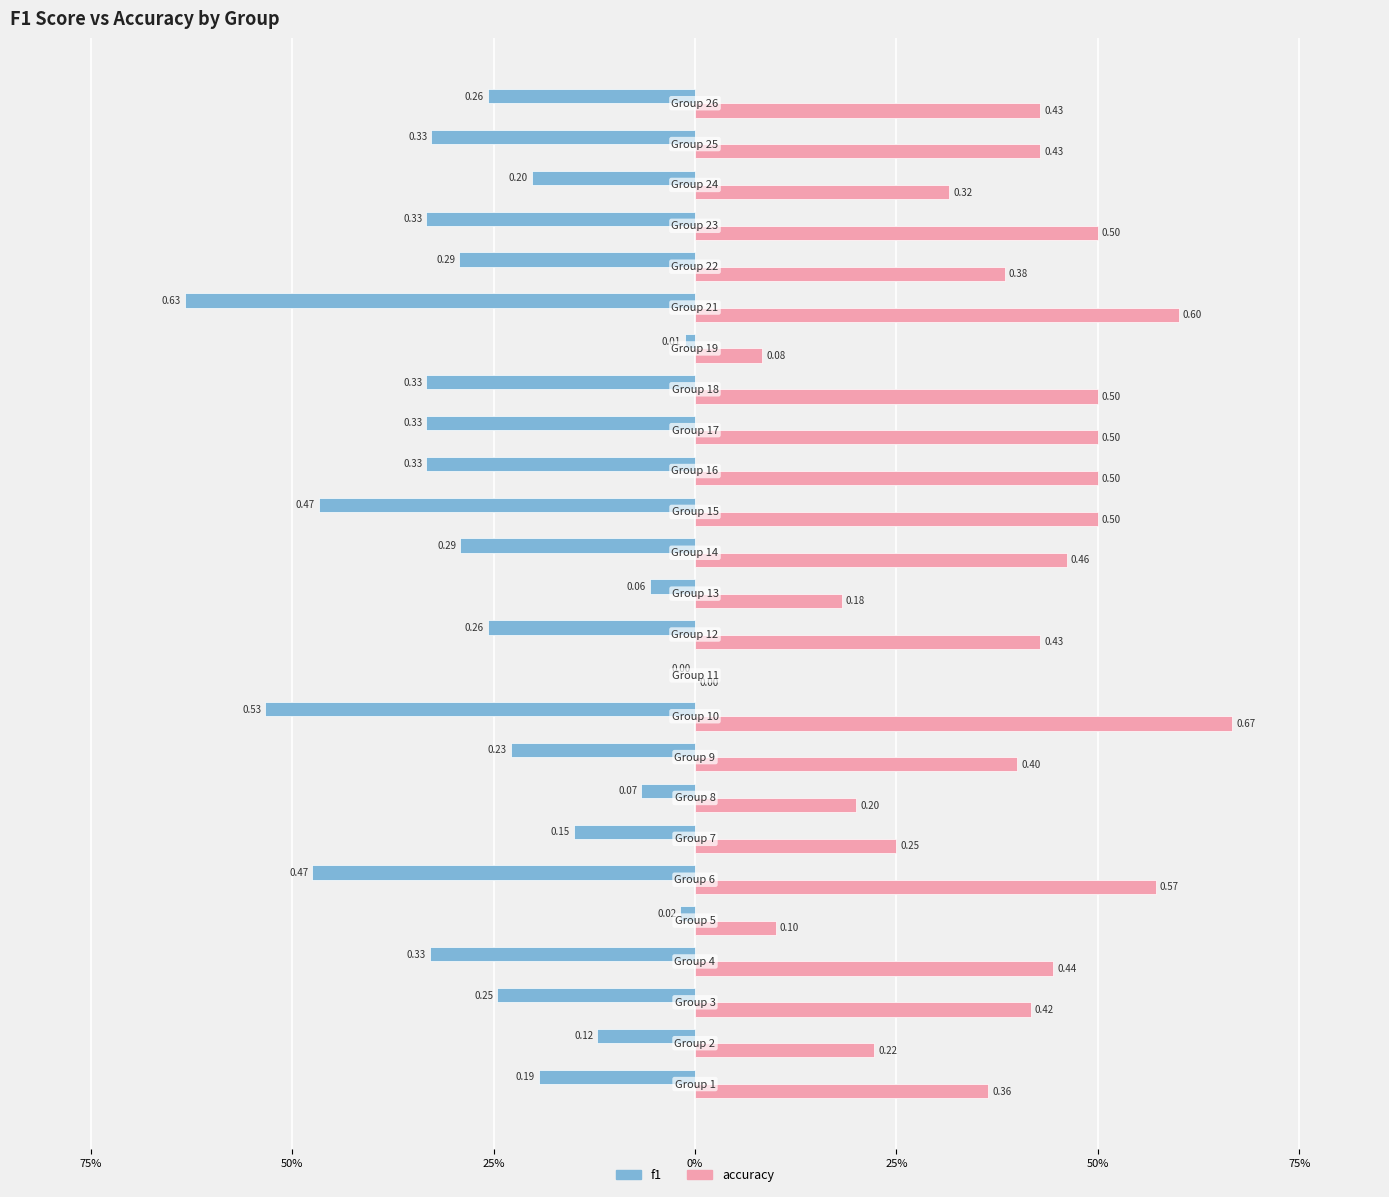

What are all the series names shown in the legend?

f1, accuracy